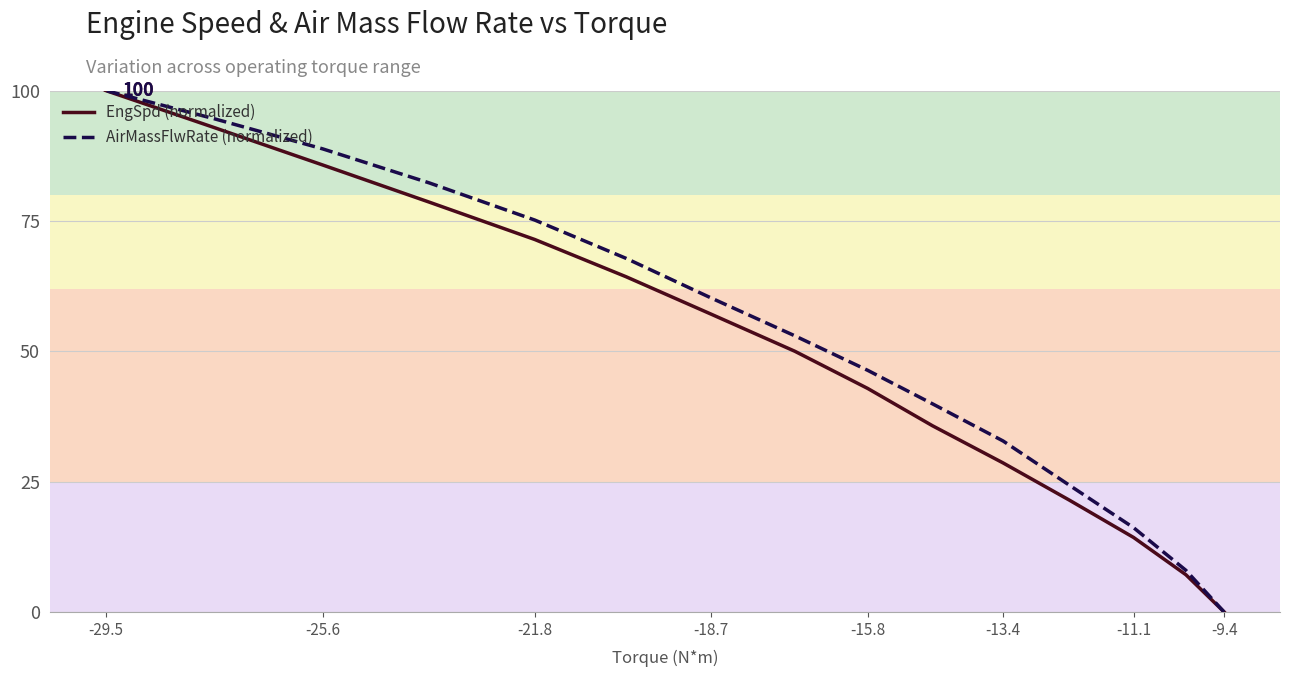

True or false: AirMassFlwRate (normalized) and EngSpd (normalized) cross at least once.

False